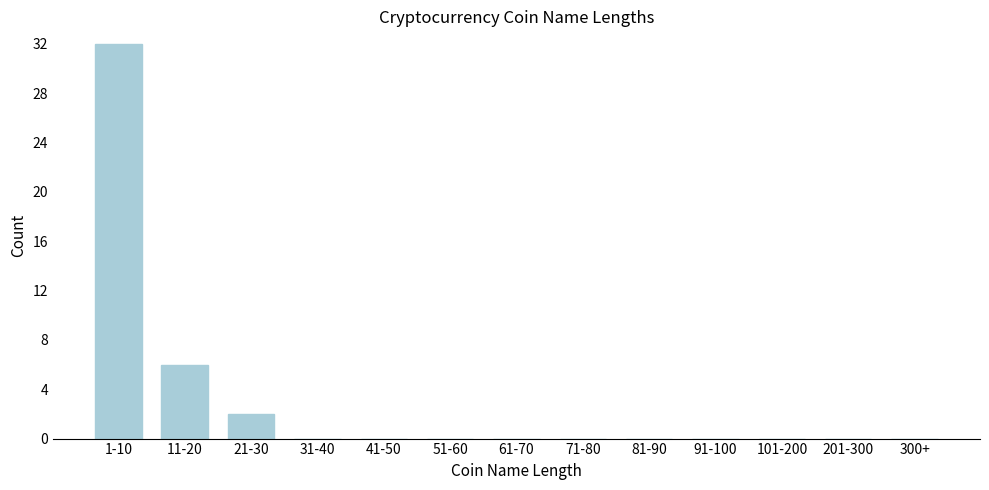

Reading left to right, list all the values displayed in this chart.

1-10=32	11-20=6	21-30=2	31-40=0	41-50=0	51-60=0	61-70=0	71-80=0	81-90=0	91-100=0	101-200=0	201-300=0	300+=0